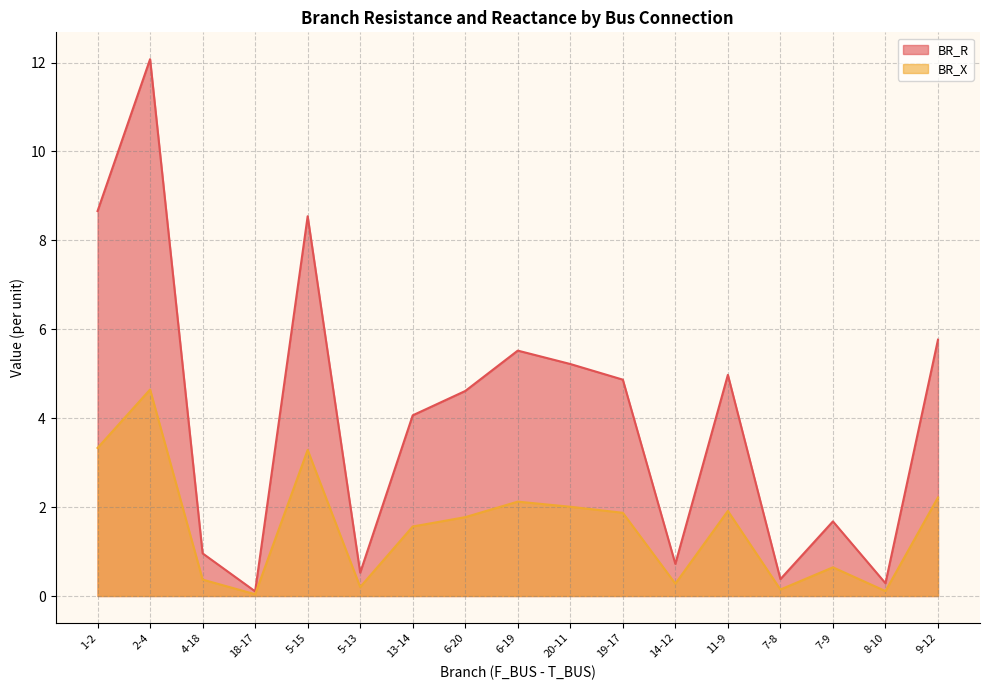

How many values in the BR_R series are below 4?

7